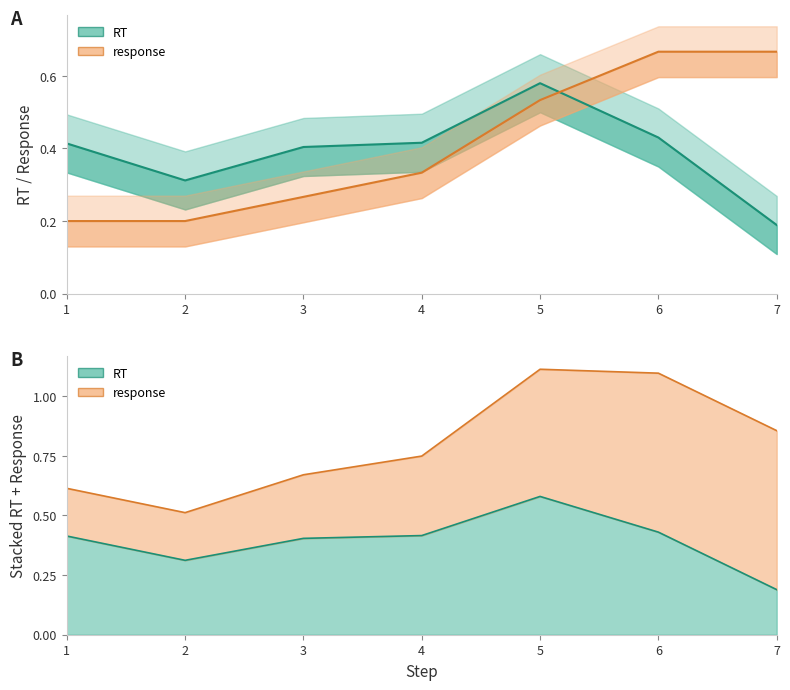

Reading left to right, extract all data points from this chart.

RT: 0.4	0.3	0.4	0.4	0.6	0.4	0.2
response: 0.2	0.2	0.3	0.3	0.5	0.7	0.7